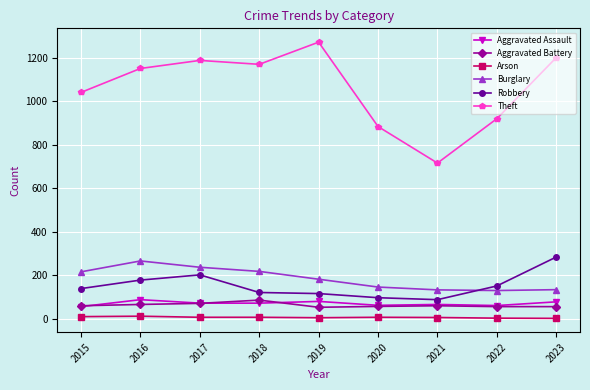

Which series has the widest spread of values?

Theft